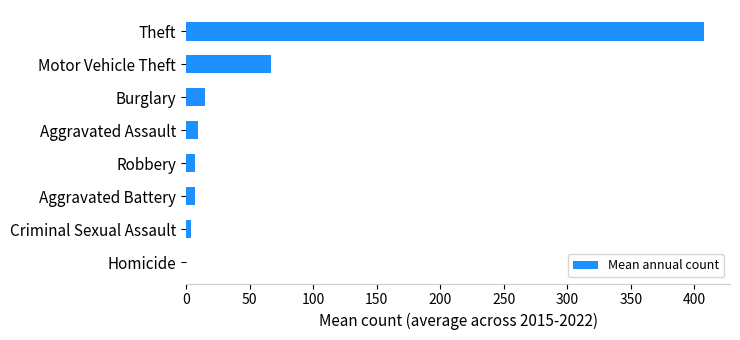

Which has a higher value, Homicide or Burglary?

Burglary